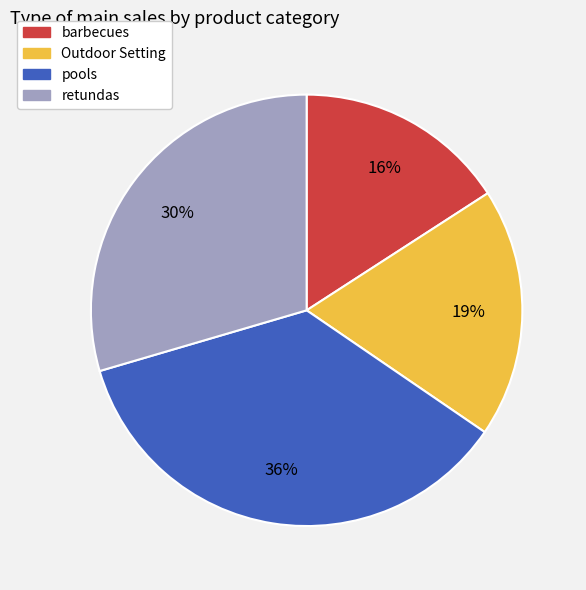

The retundas slice represents 16% of the pie. True or false?

False